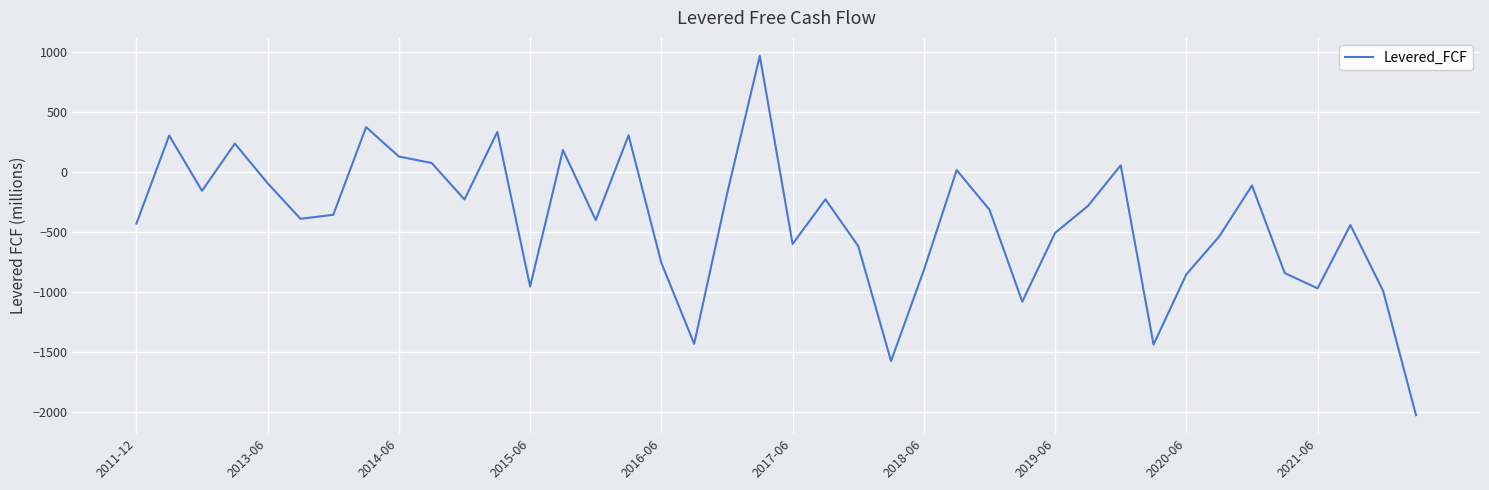

What is the greatest value displayed?

965.0